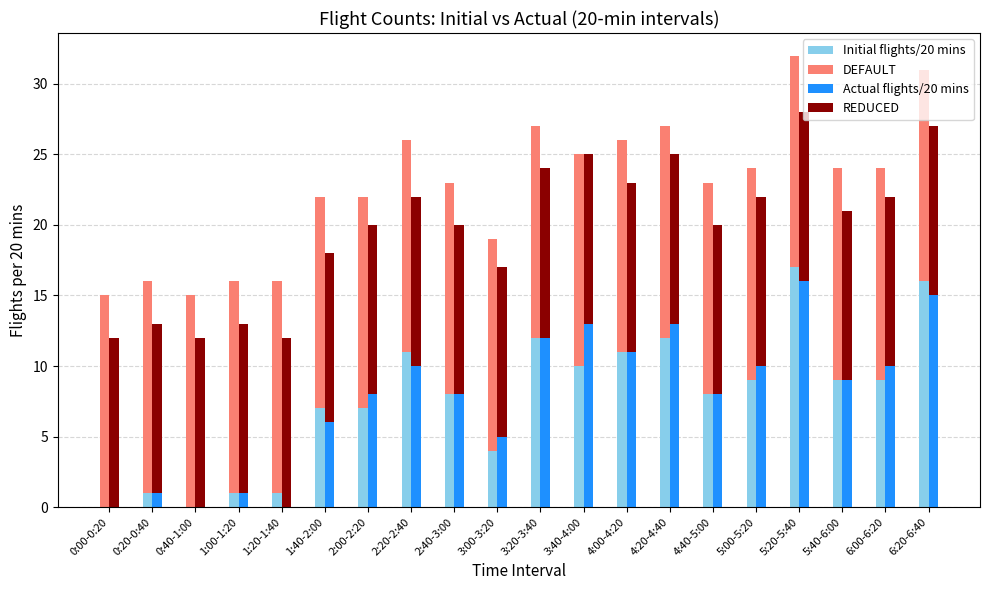

At 2:00-2:20, list the series in order from smallest to largest.

Initial flights/20 mins, Actual flights/20 mins, REDUCED, DEFAULT